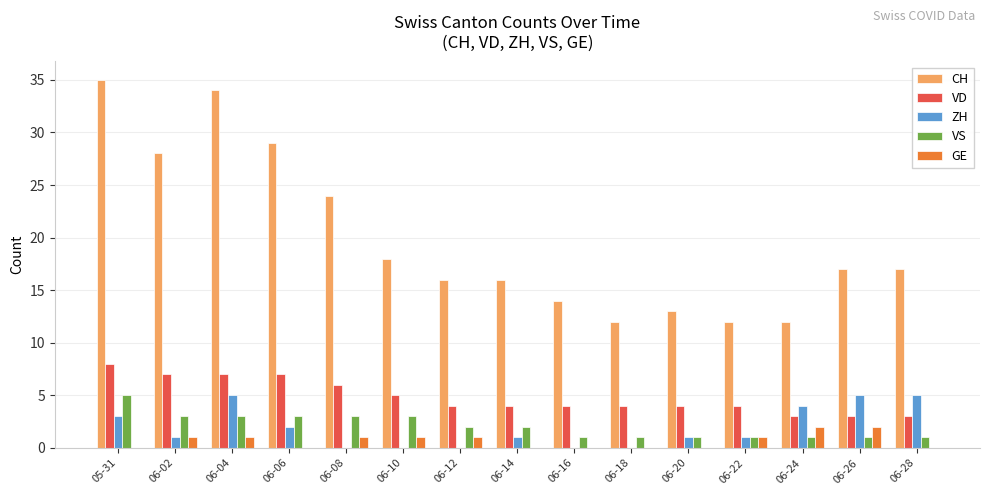

What is the spread (max minus min) of values at 06-16?

14